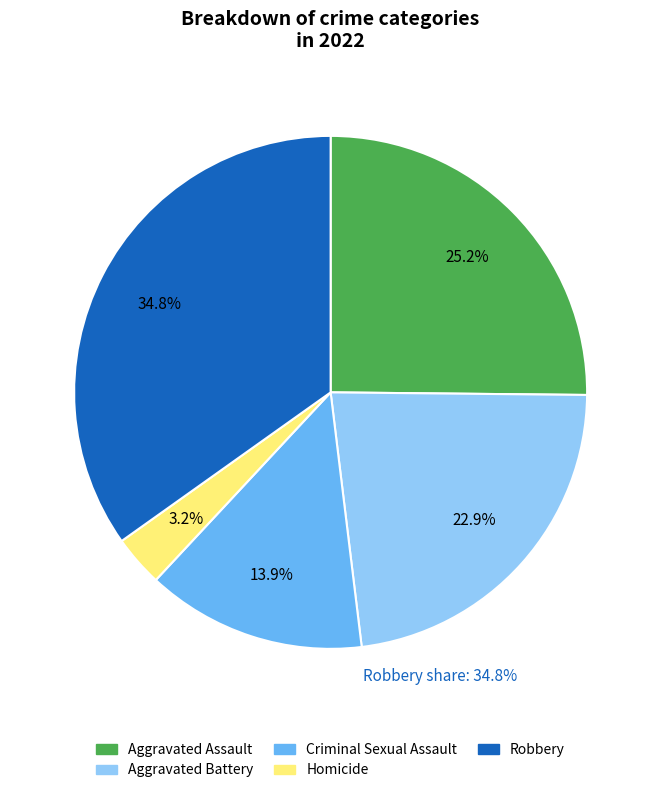

Is there a majority slice in this chart?

No